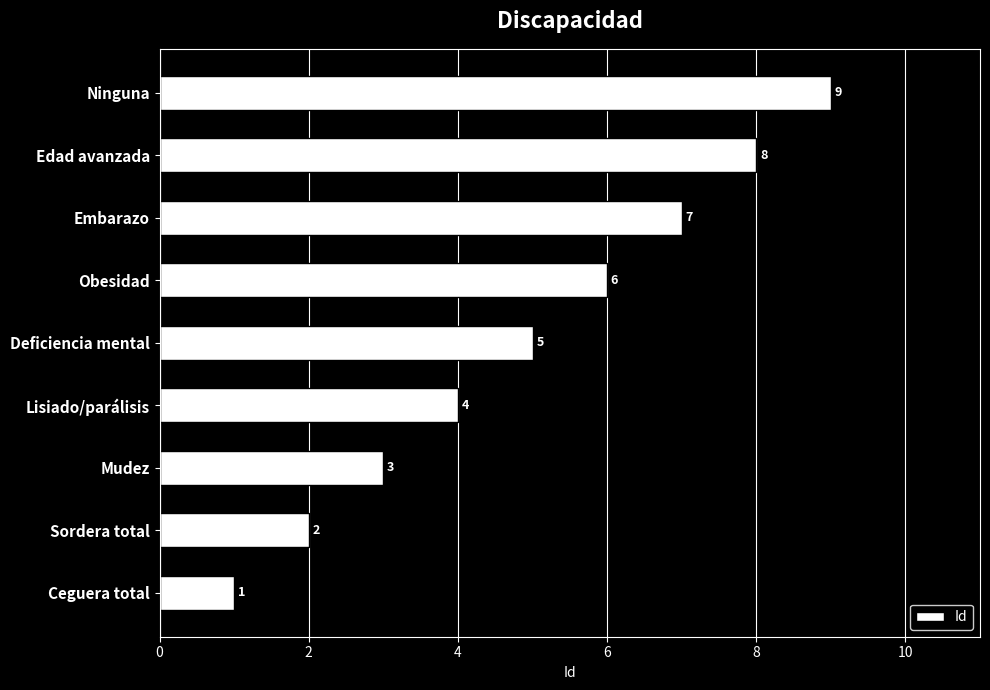

Does the chart contain any negative values?

No